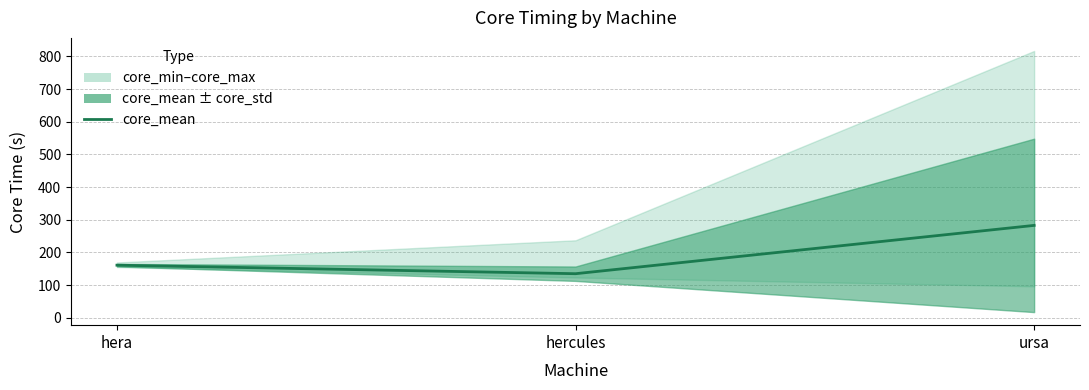

What value does the data have at ursa?

282.6